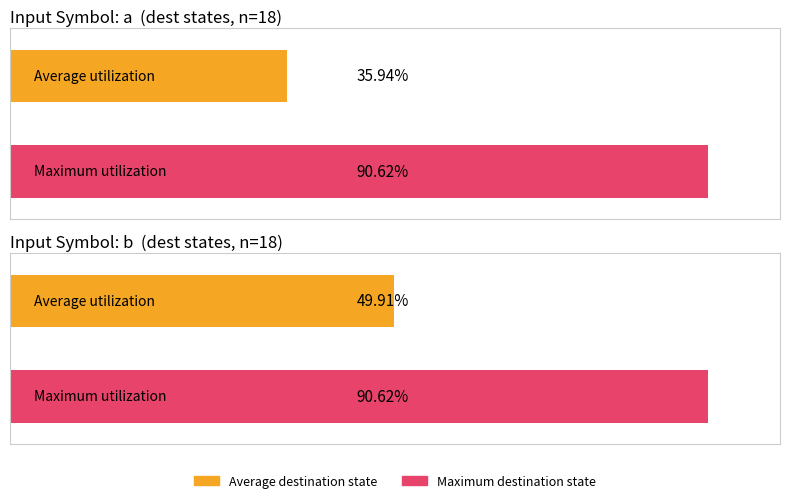

Rank the series at 16 from lowest to highest value.

Average utilization, Maximum utilization